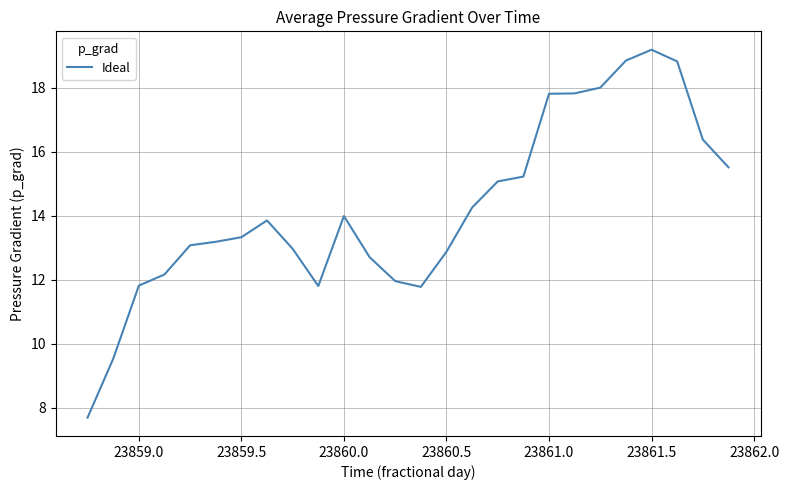

What is the minimum value shown in the chart?

7.7